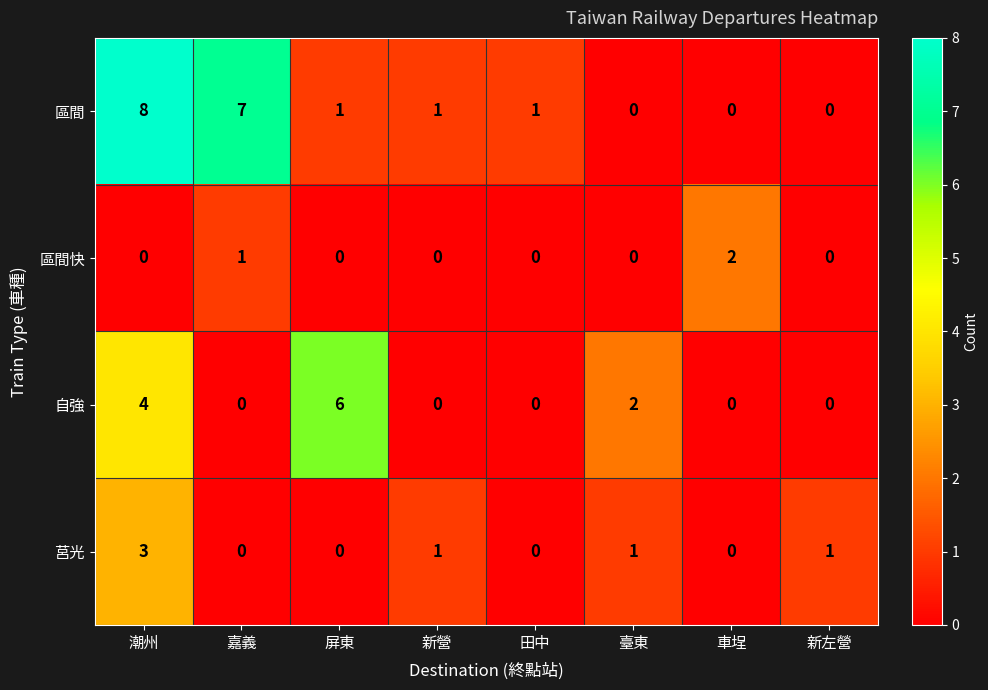

Which series changed the most between 田中 and 臺東?

自強